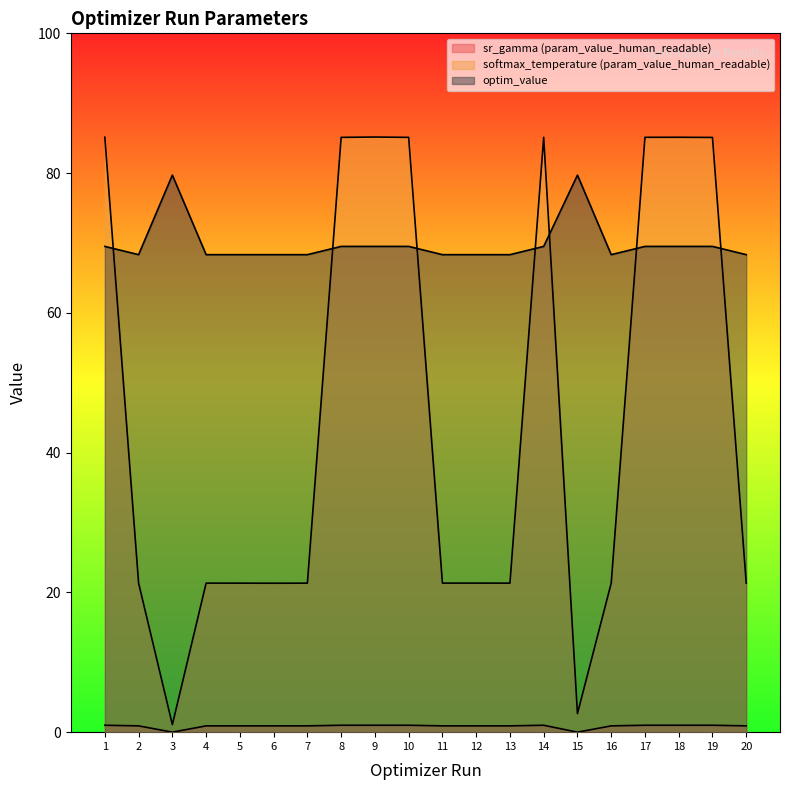

What is the total value across all series at 14?

155.6